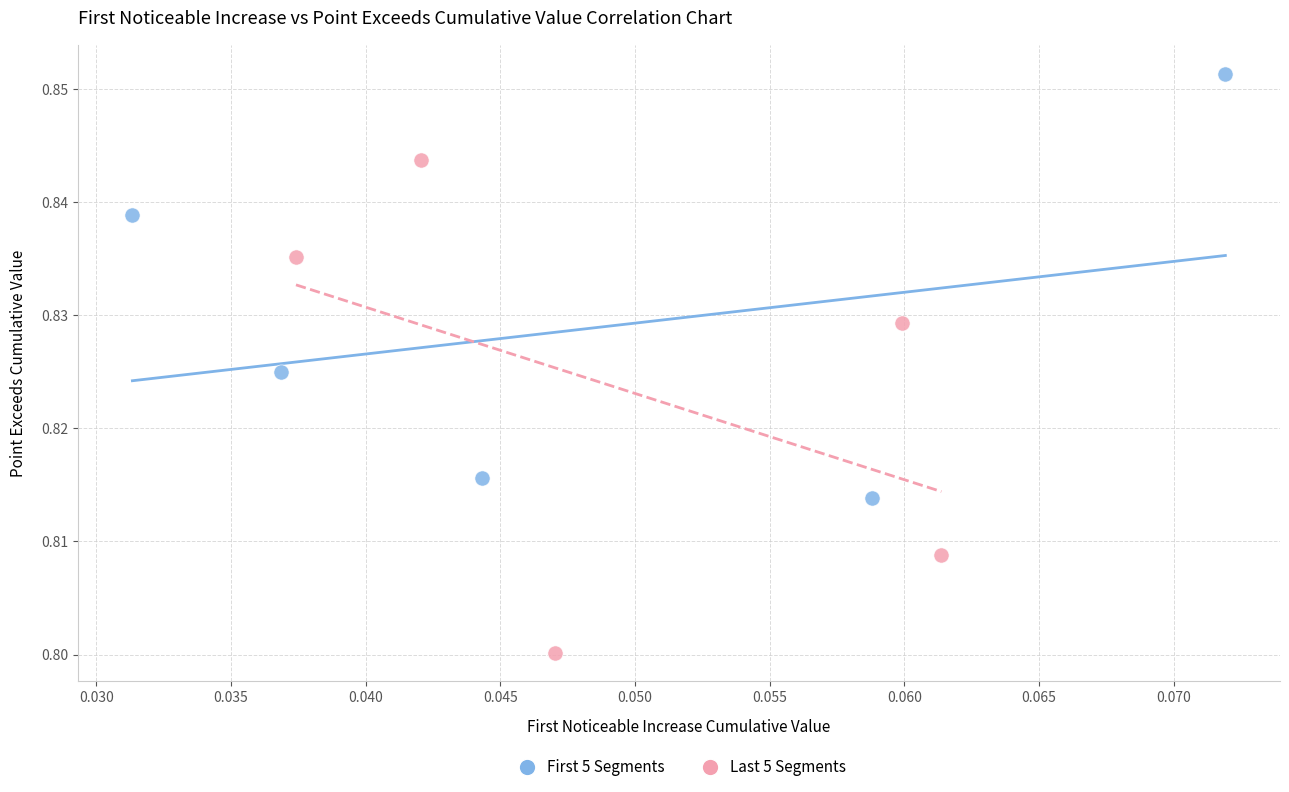

Which series has the largest Y range (max minus min)?

Last 5 Segments